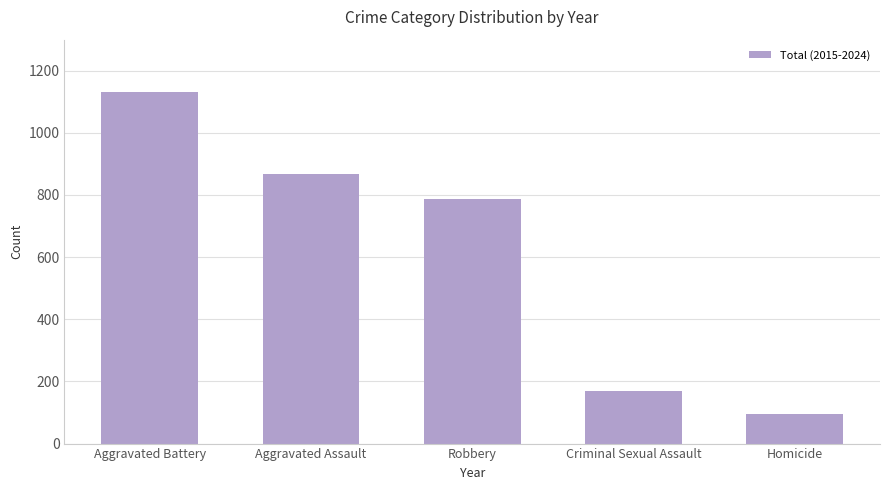

Which label corresponds to the largest value in the chart?

Aggravated Battery